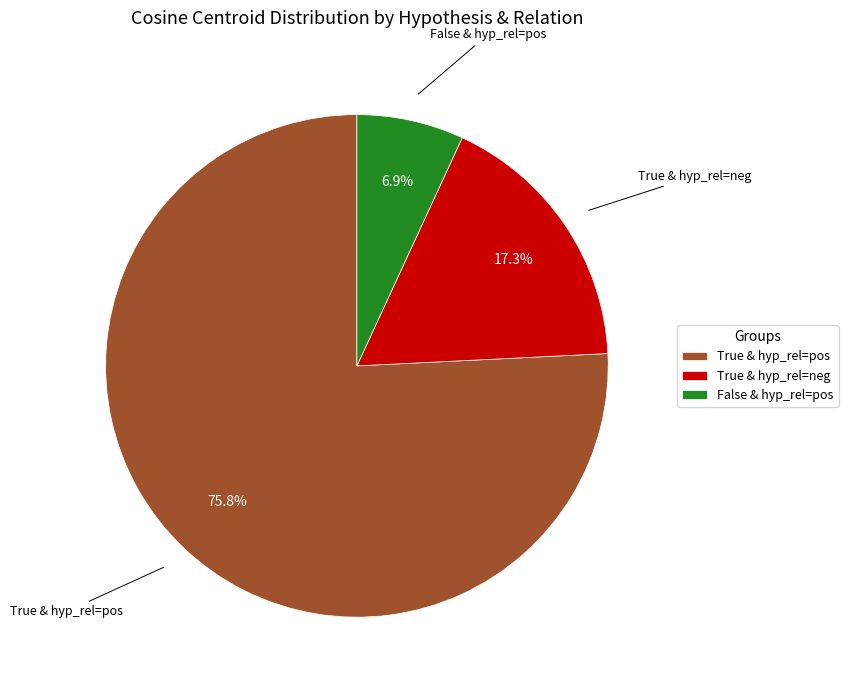

Which slice is the largest?

True & hyp_rel=pos